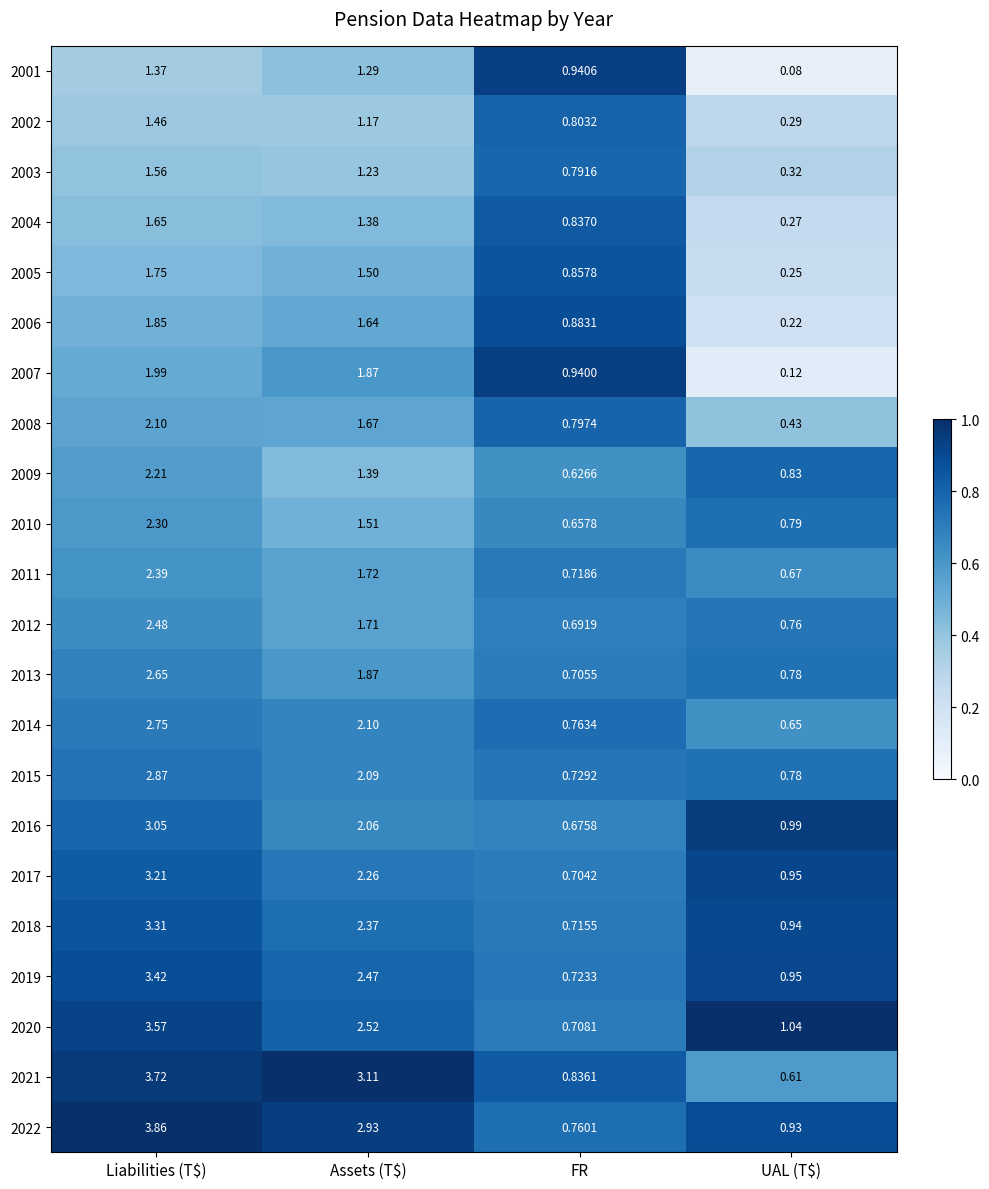

Which label corresponds to the largest value in the chart?

Liabilities (T$)